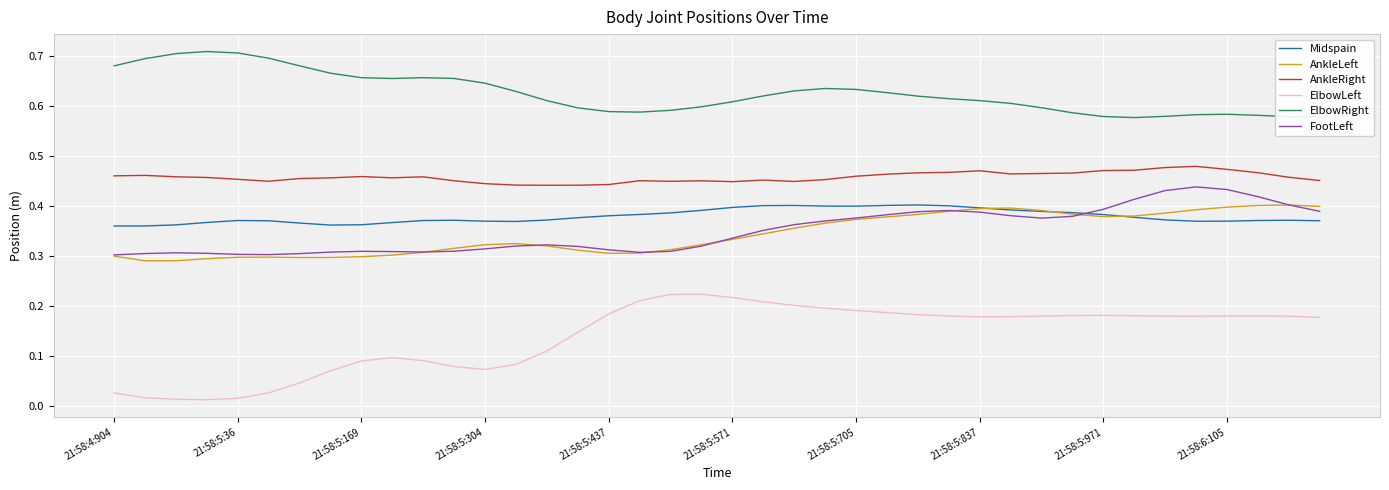

Which series has the largest range (max minus min)?

ElbowLeft